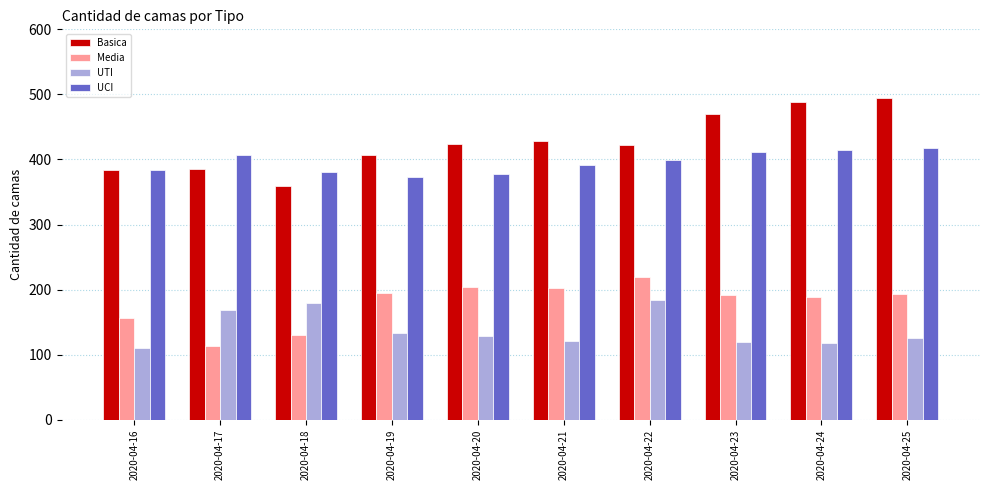

How many series are shown in this chart?

4